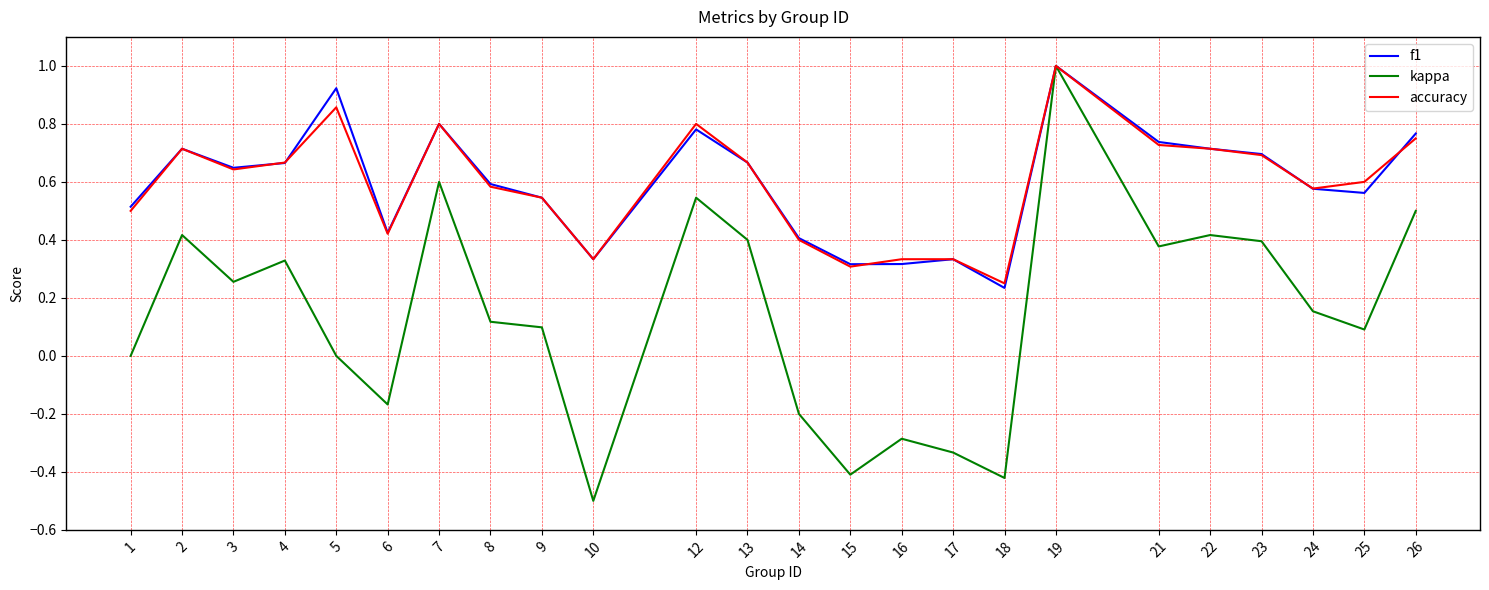

True or false: kappa has more than 1 points higher than both neighbors.

True